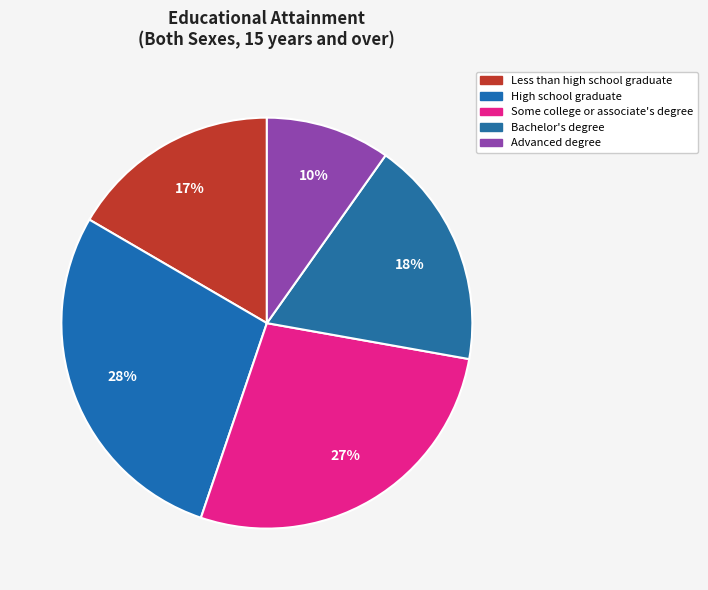

To the nearest percent, what is the average slice percentage?

20%